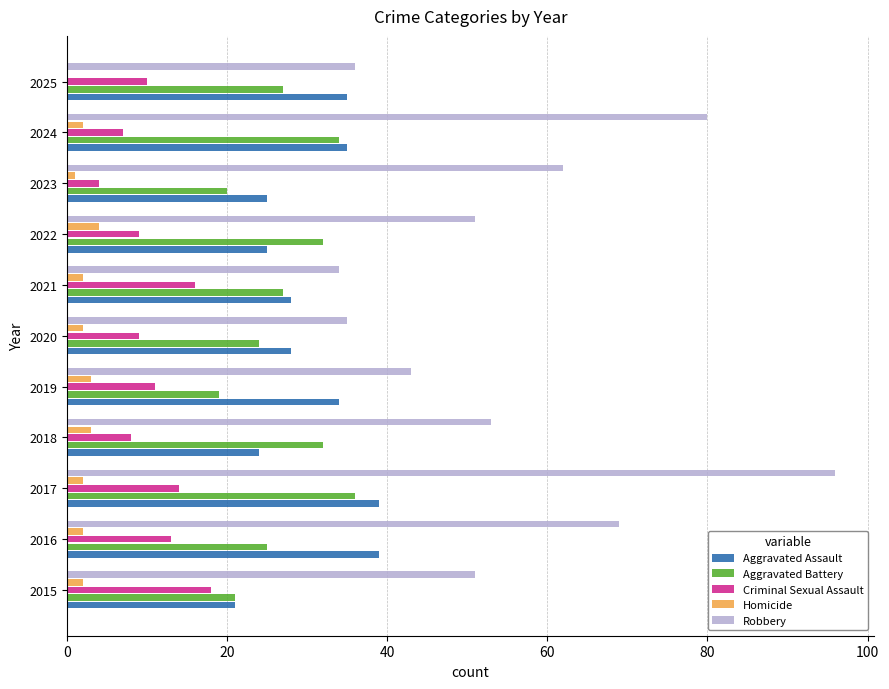

Which series has the largest total across all categories?

Robbery